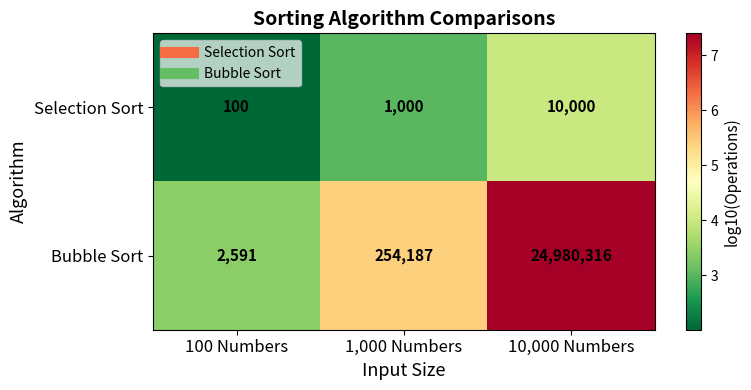

Which series has the largest range (max minus min)?

Bubble Sort